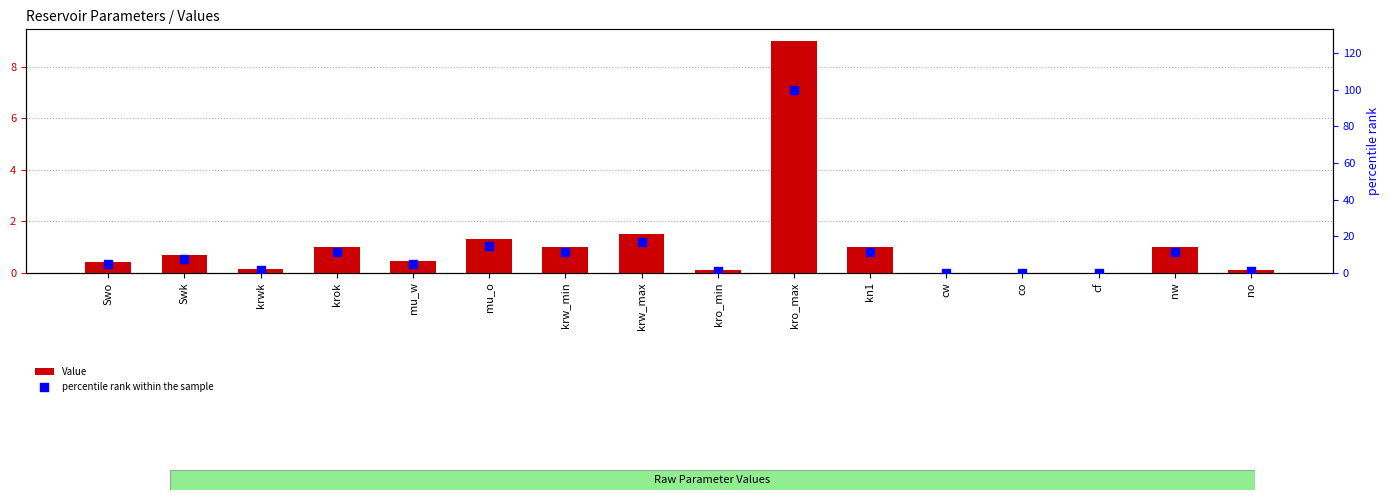

Which series contains the highest Y value?

percentile rank within the sample